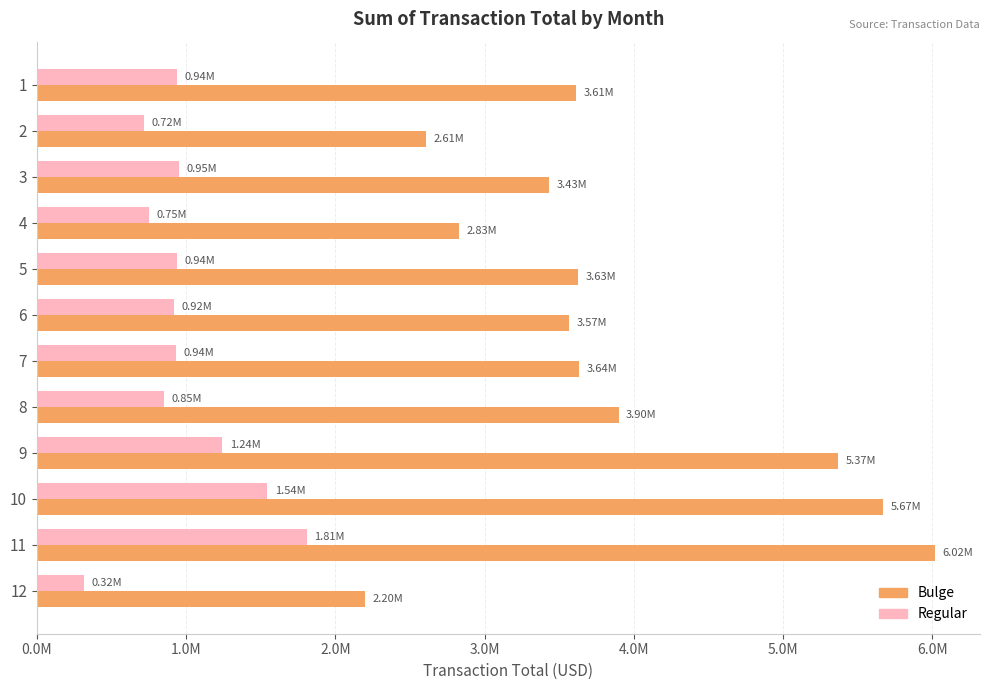

The Bulge series shows 7954079.2 at 11. True or false?

False